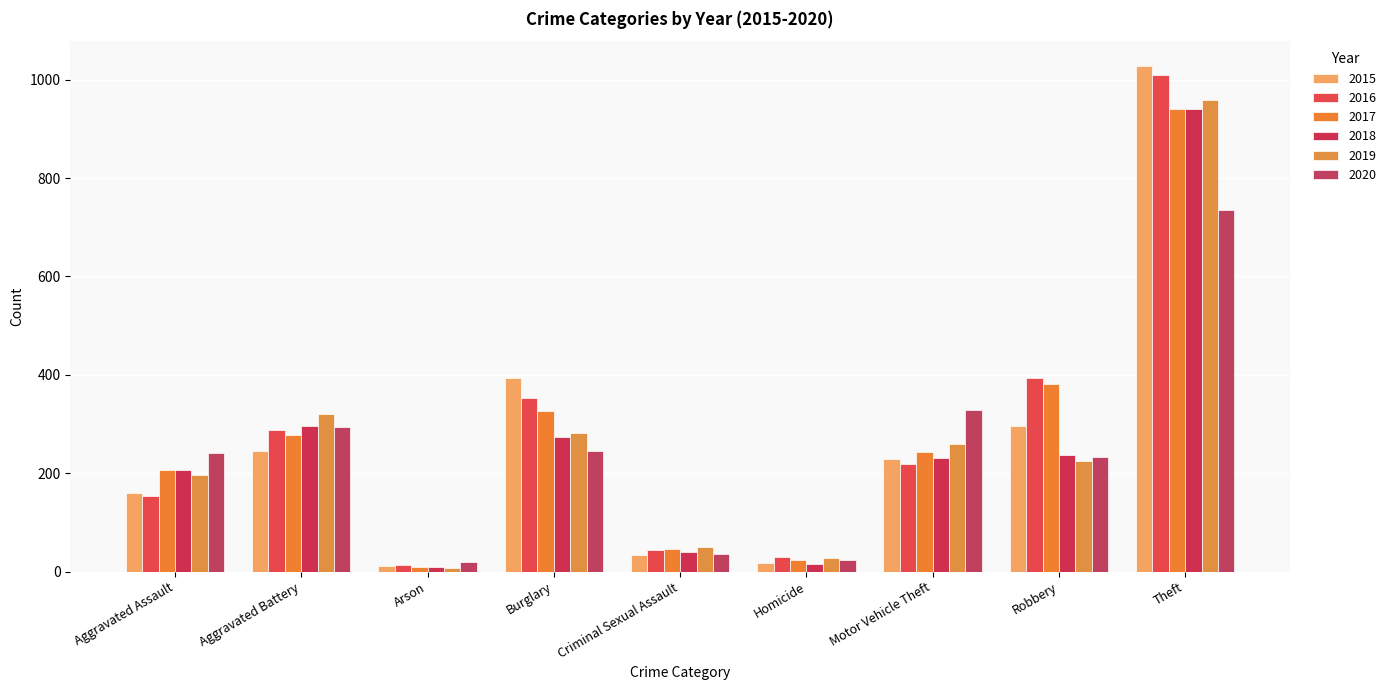

What is the average value of the 2018 series?

250